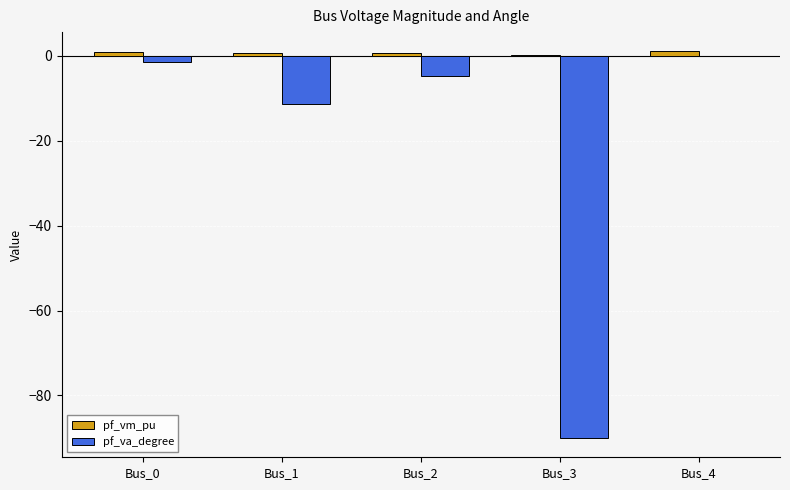

What is the sum of all pf_va_degree values?

-107.8